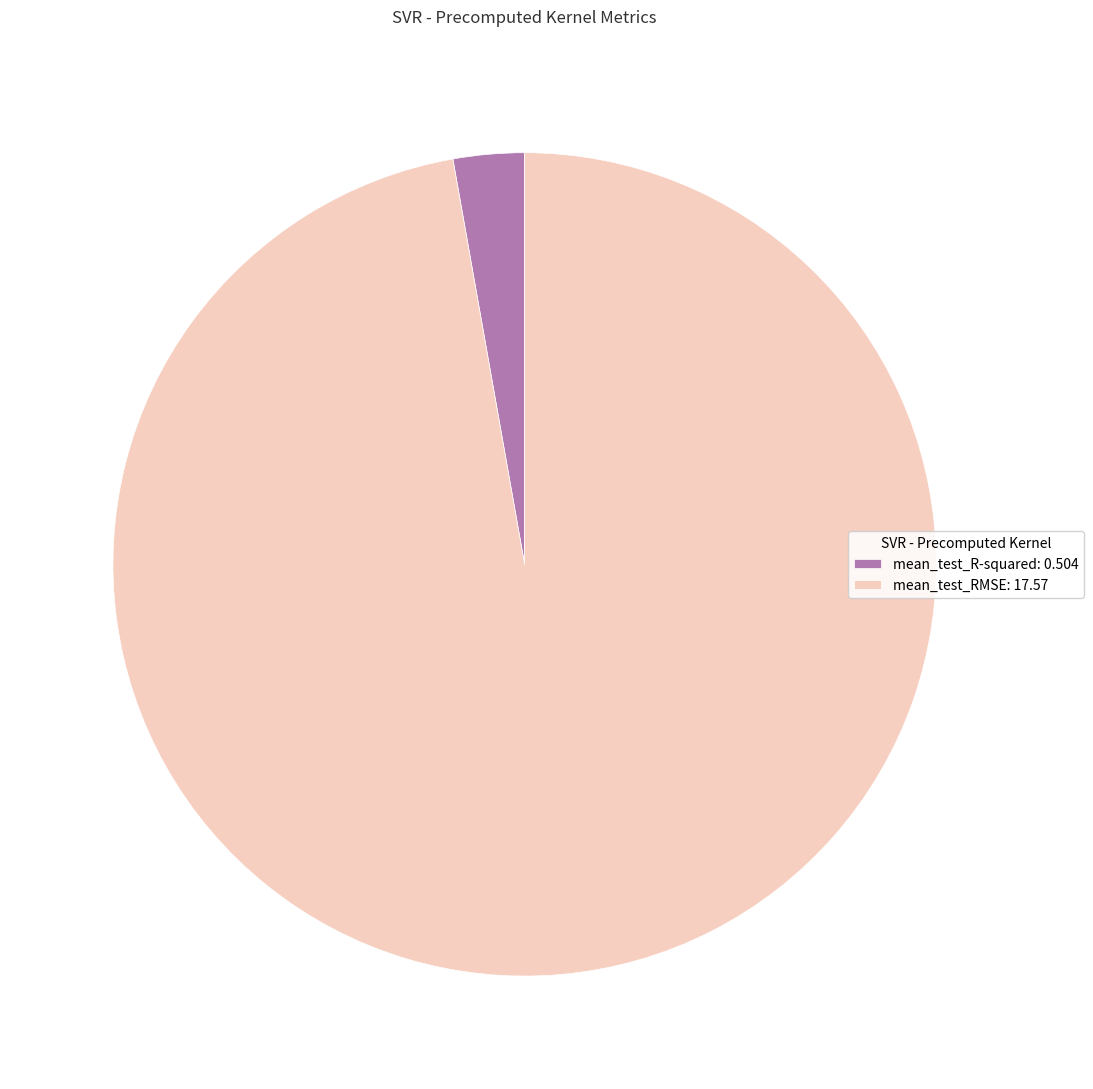

How many slices are in this pie chart?

2